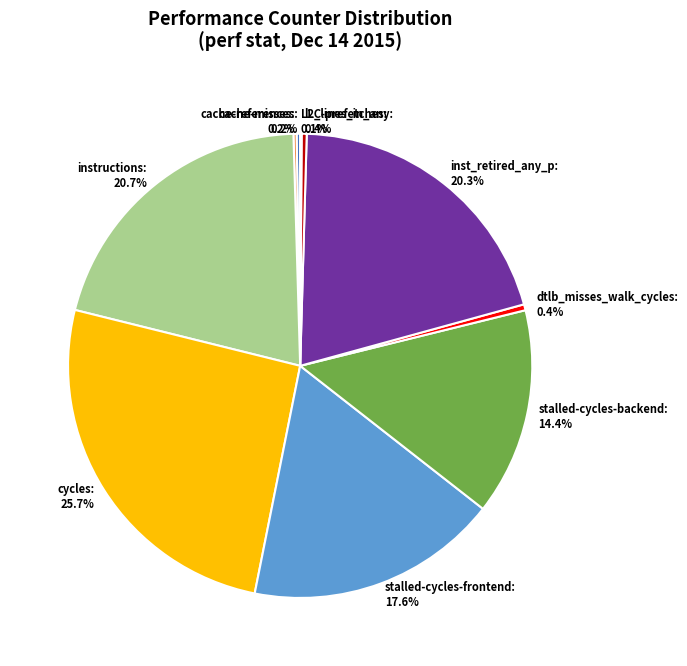

Which slice is the largest?

cycles